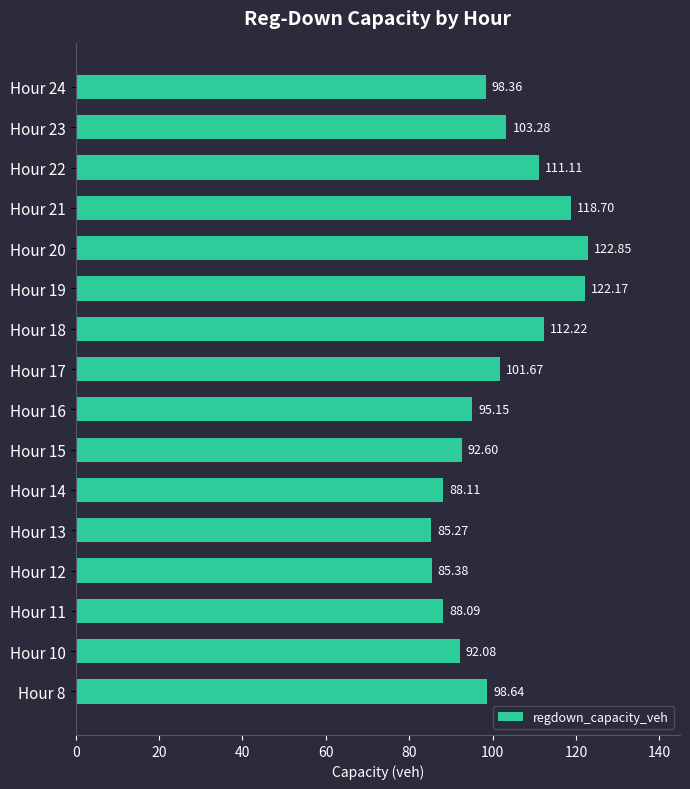

How many data points are less than 98?

7